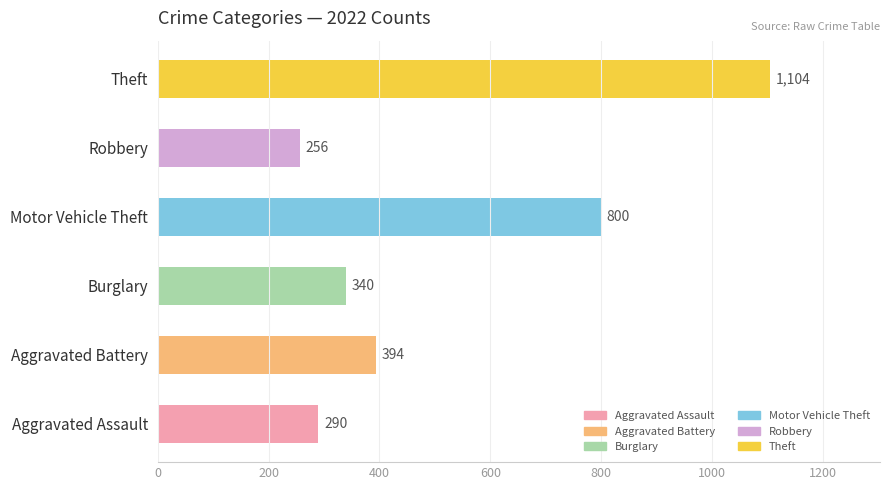

What is the value of the Robbery bar at the 8th from the left?

256